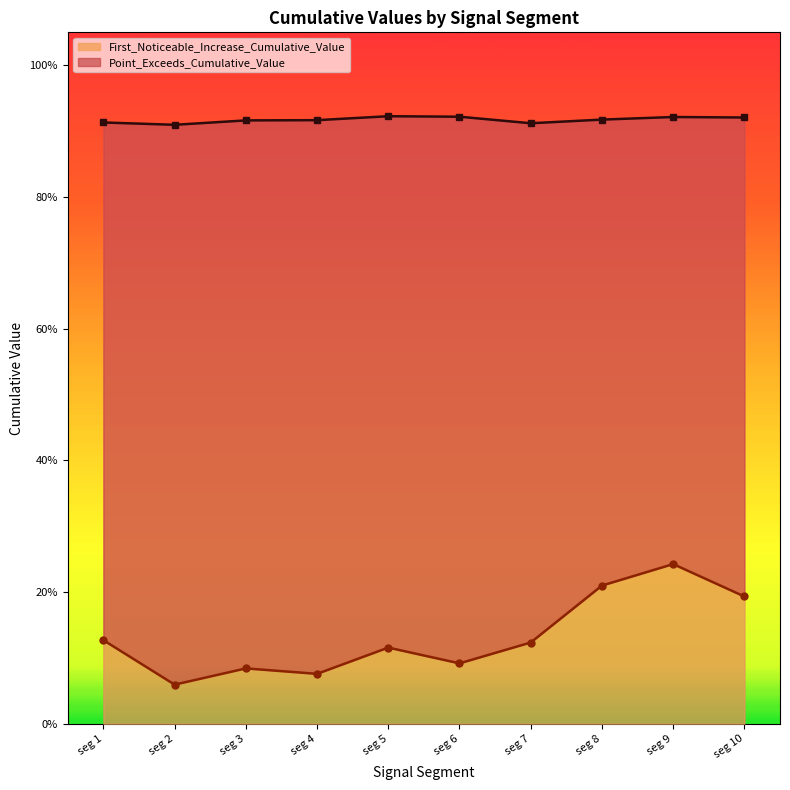

Which has a higher value, seg 2 or seg 10?

seg 10